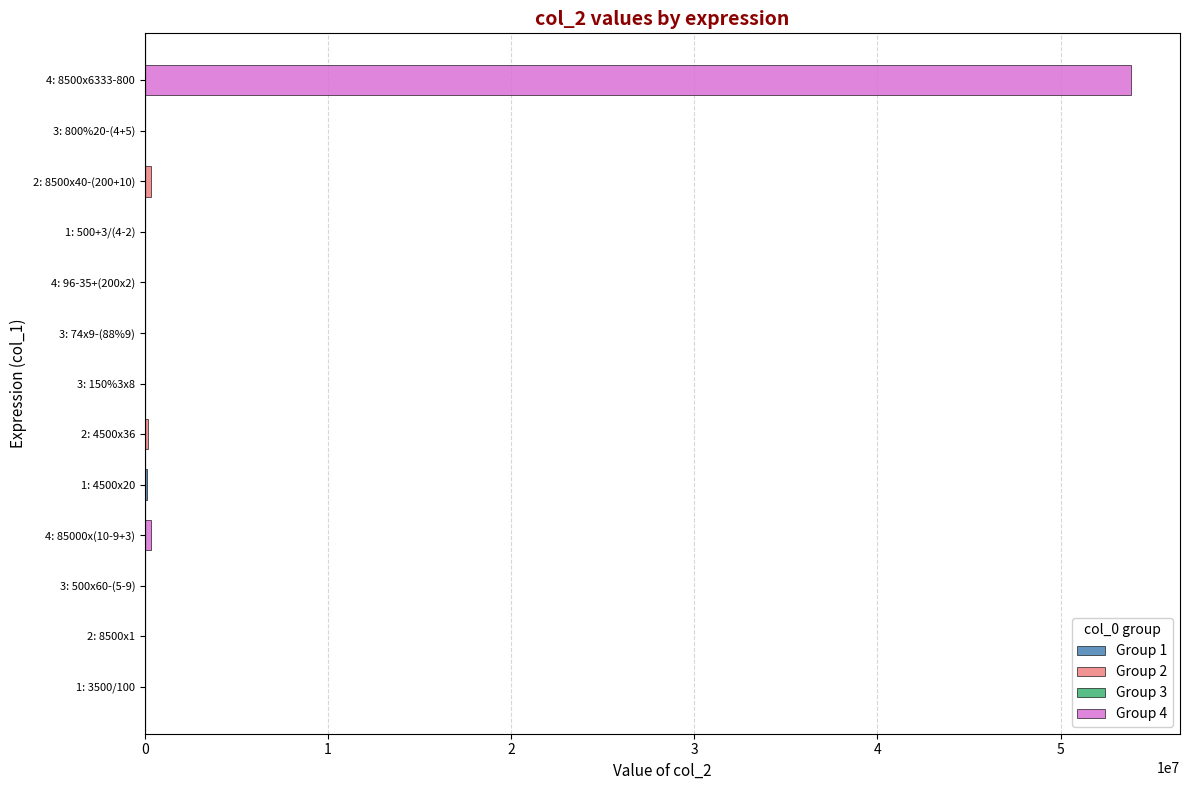

What is the difference between the maximum and second lowest values?

53829700